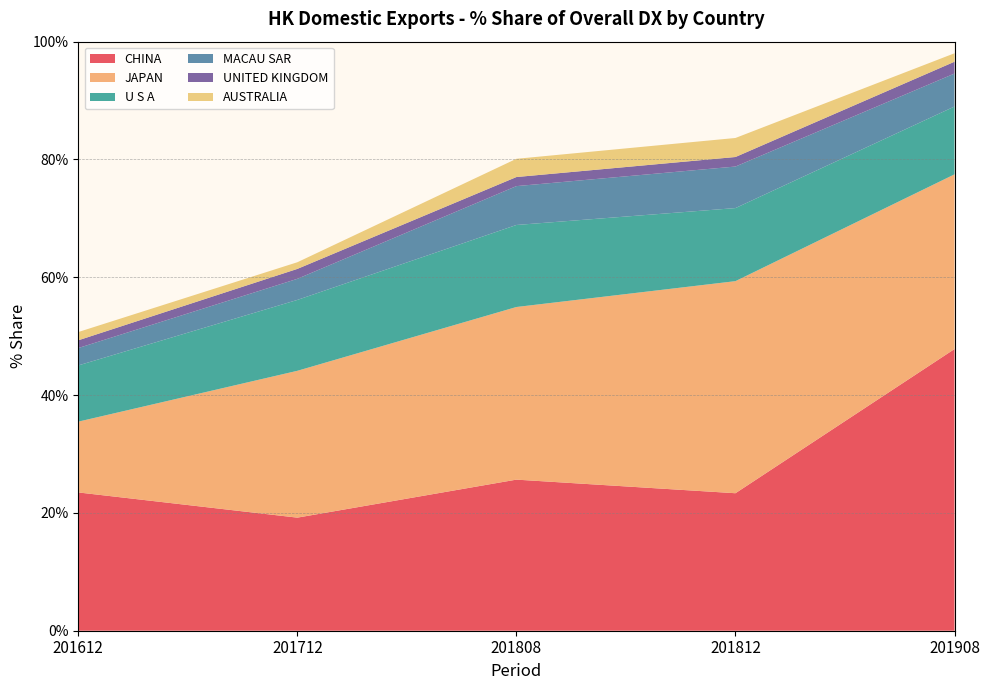

The value of U S A at 201808 is 19.7. True or false?

False